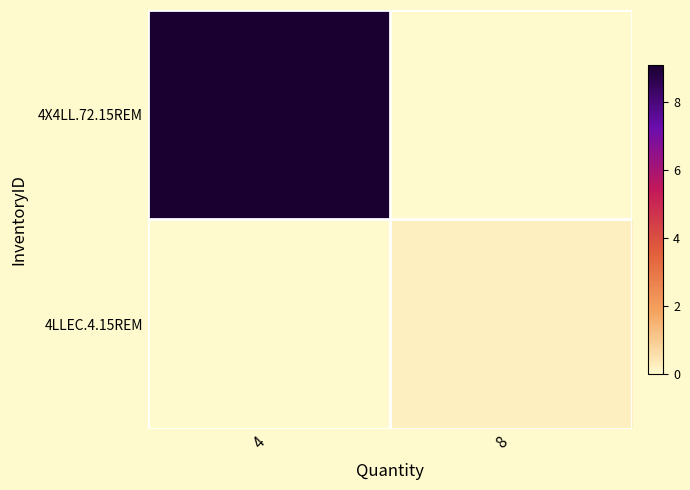

Between 8 and 4, which is larger?

4